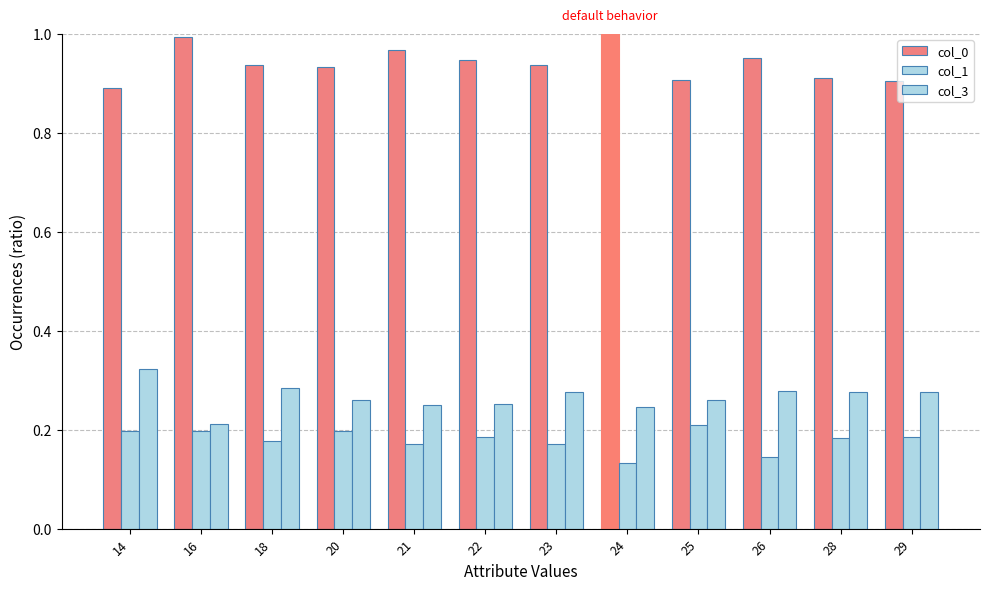

List the series in order of their peak value, highest first.

col_0, col_3, col_1